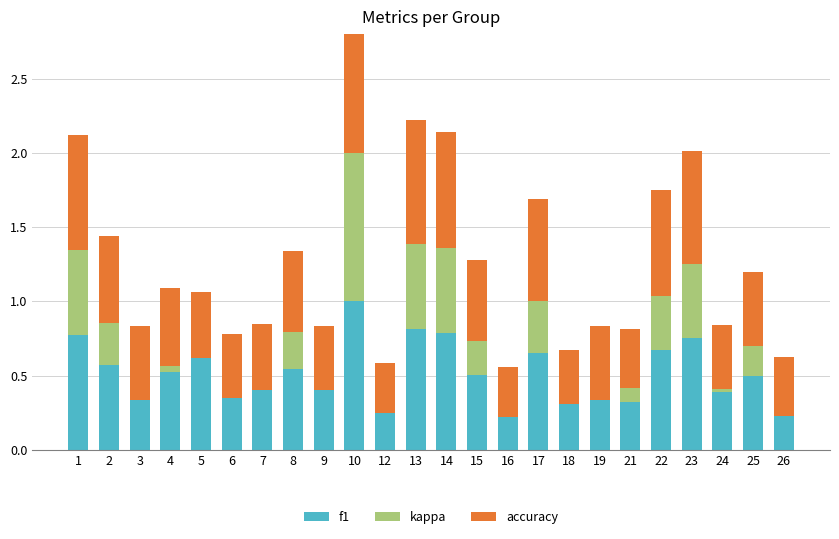

Which series has the largest total across all categories?

accuracy